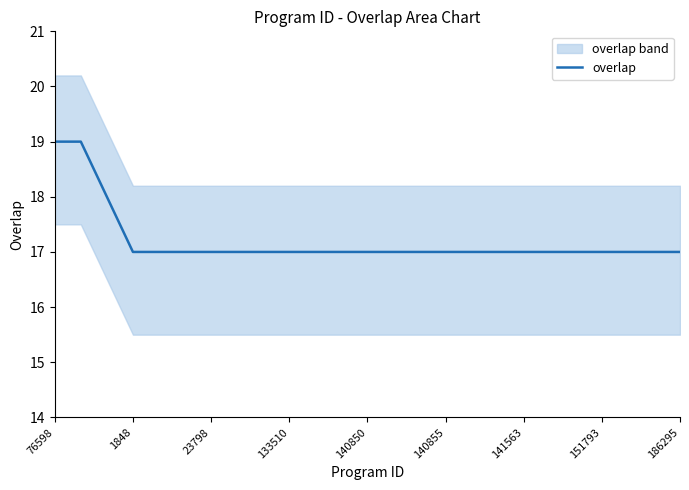

Reading left to right, extract all data points from this chart.

19	19	18	17	17	17	17	17	17	17	17	17	17	17	17	17	17	17	17	17	17	17	17	17	17